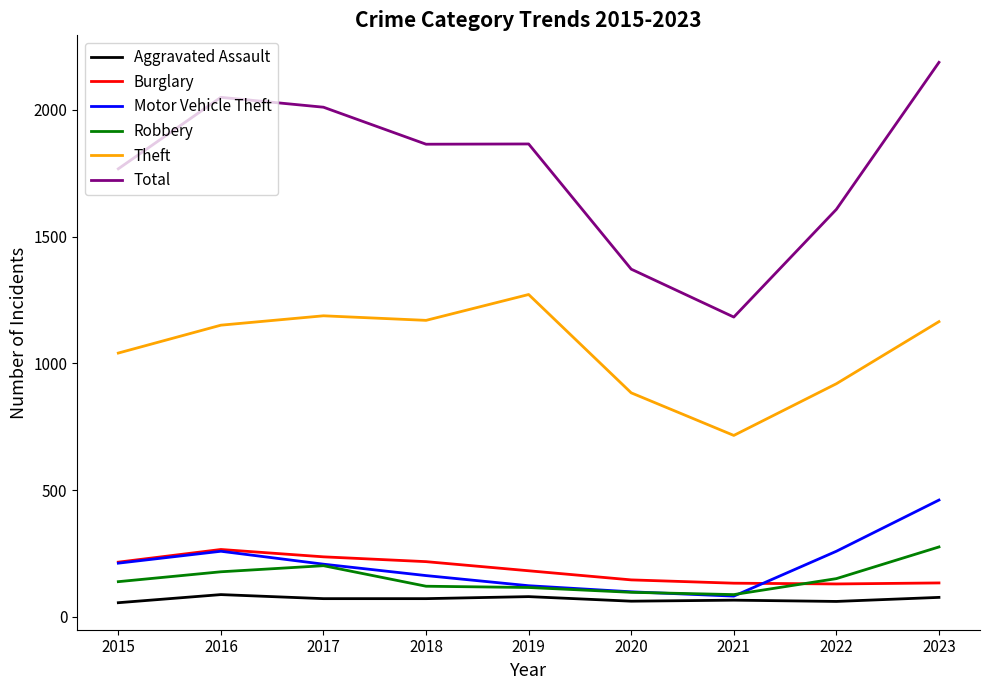

True or false: Motor Vehicle Theft has a value of 212 at 2015.

True